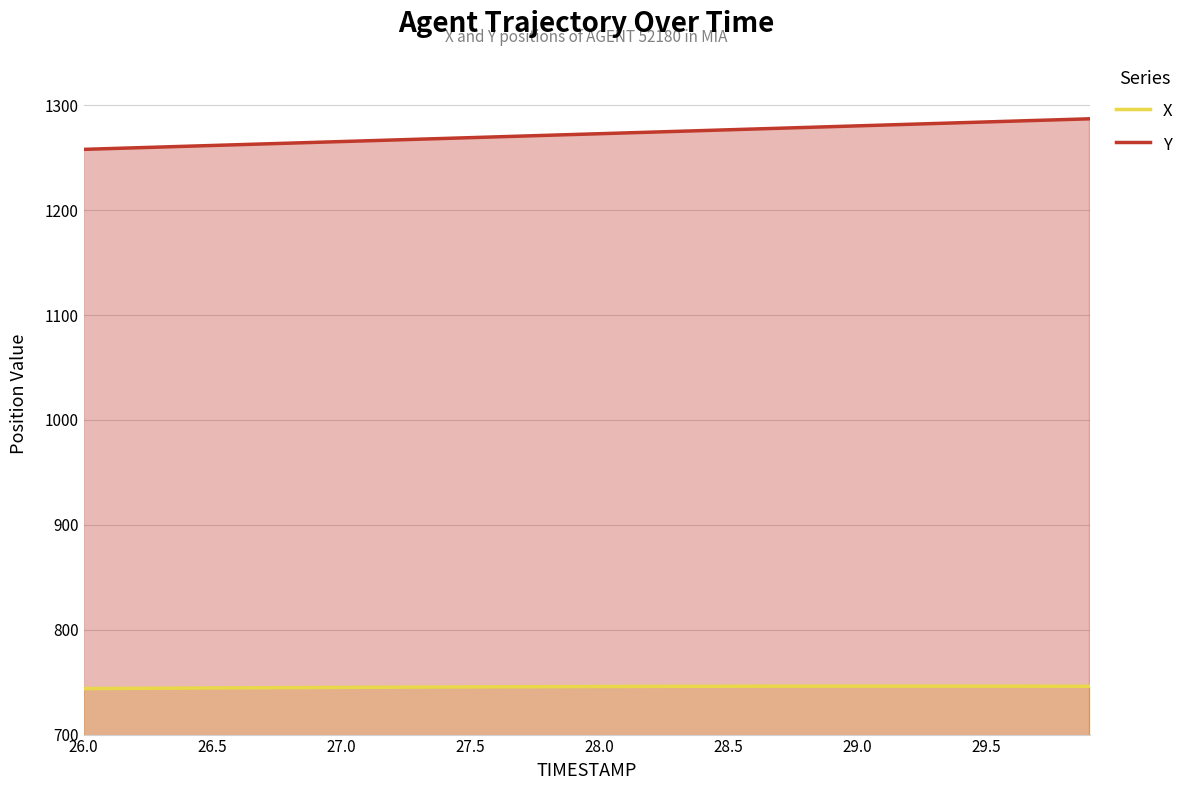

What is the difference between the second highest and second lowest values in the Y series?

27.6